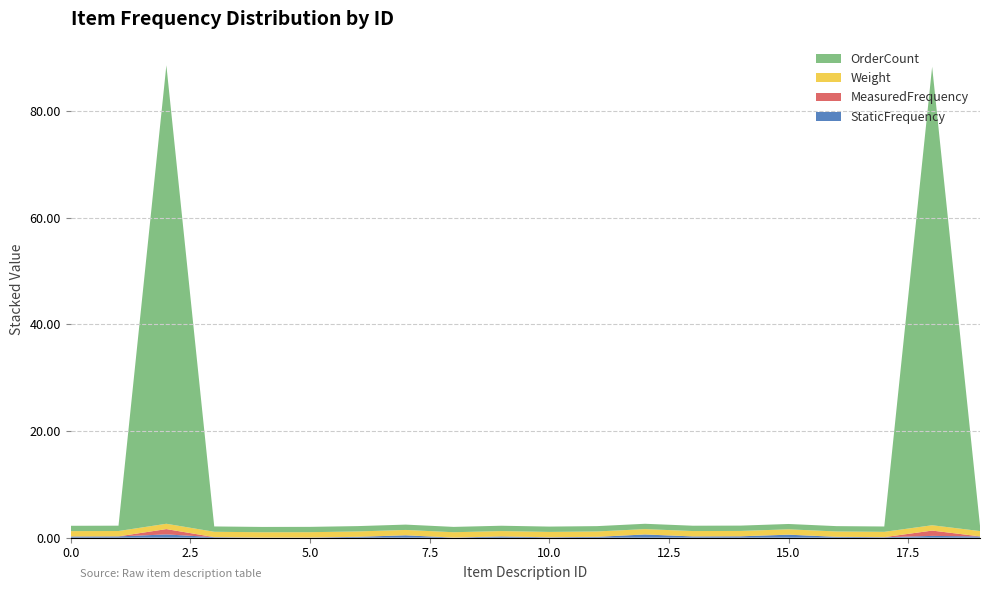

Reading left to right, extract all data points from this chart.

StaticFrequency: 0.2	0.2	0.6	0.1	0.0	0.0	0.2	0.4	0.0	0.2	0.1	0.2	0.6	0.2	0.3	0.6	0.2	0.1	0.3	0.2
MeasuredFrequency: 0.0	0.0	1.0	0.0	0.0	0.0	0.0	0.0	0.0	0.0	0.0	0.0	0.0	0.0	0.0	0.0	0.0	0.0	1.0	0.0
Weight: 1.0	1.0	1.0	1.0	1.0	1.0	1.0	1.0	1.0	1.0	1.0	1.0	1.0	1.0	1.0	1.0	1.0	1.0	1.0	1.0
OrderCount: 1.0	1.0	86.0	1.0	1.0	1.0	1.0	1.0	1.0	1.0	1.0	1.0	1.0	1.0	1.0	1.0	1.0	1.0	86.0	1.0